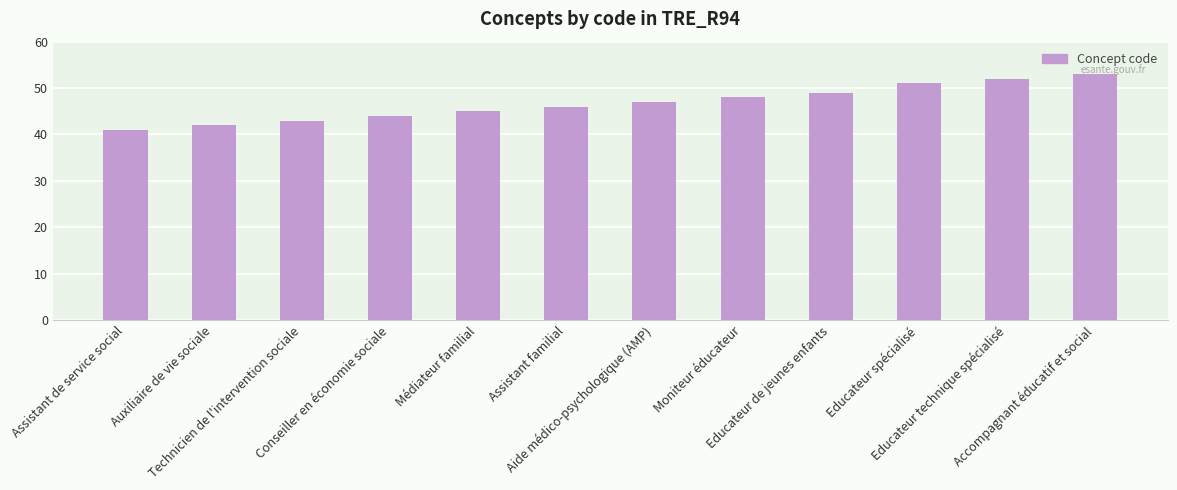

Reading right to left, list all the values displayed in this chart.

53	52	51	49	48	47	46	45	44	43	42	41